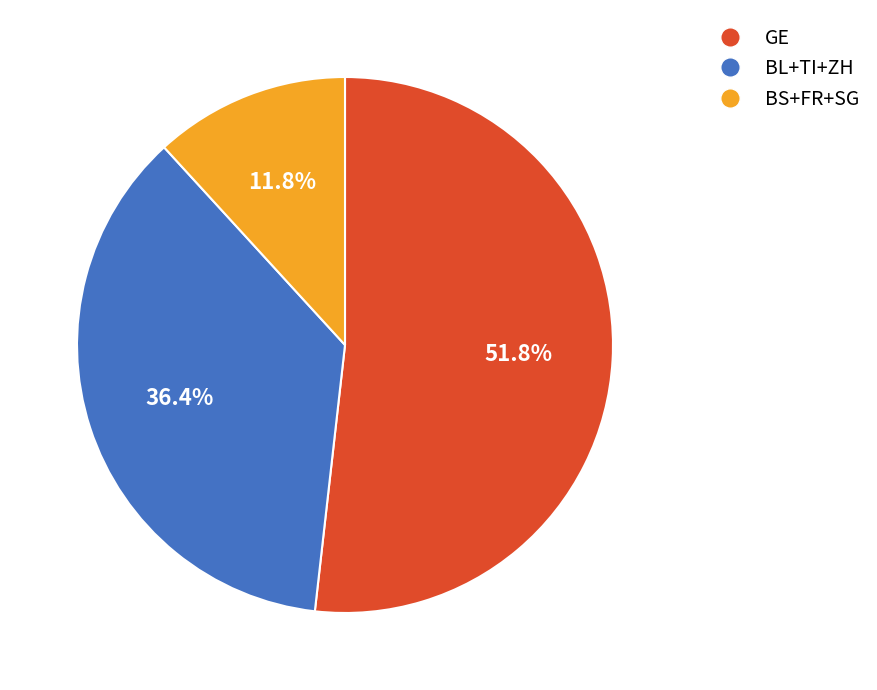

Is there a majority slice in this chart?

Yes